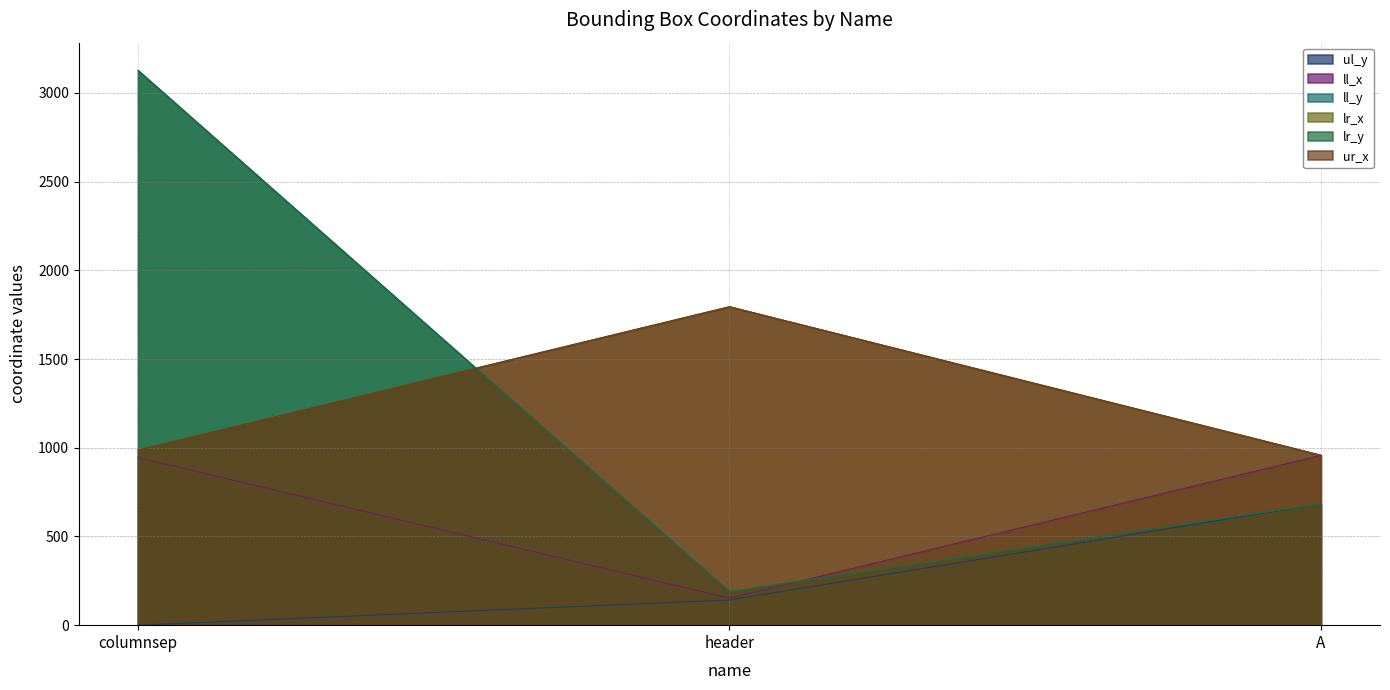

The value of ll_y at columnsep is 5319. True or false?

False